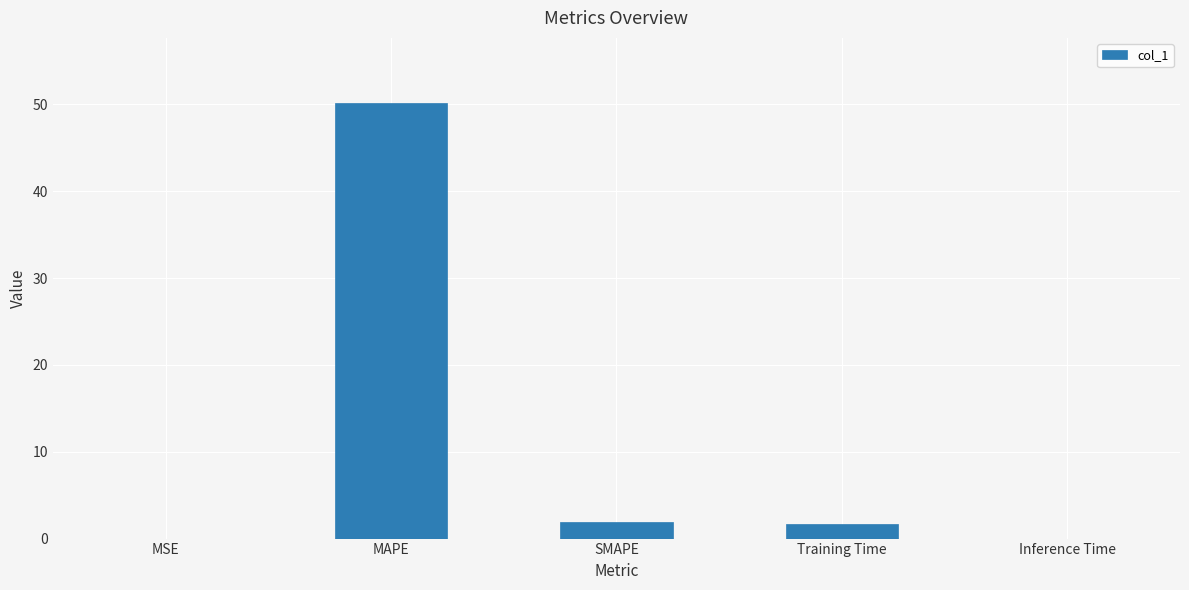

What is the change in value from MAPE to Training Time?

-48.4